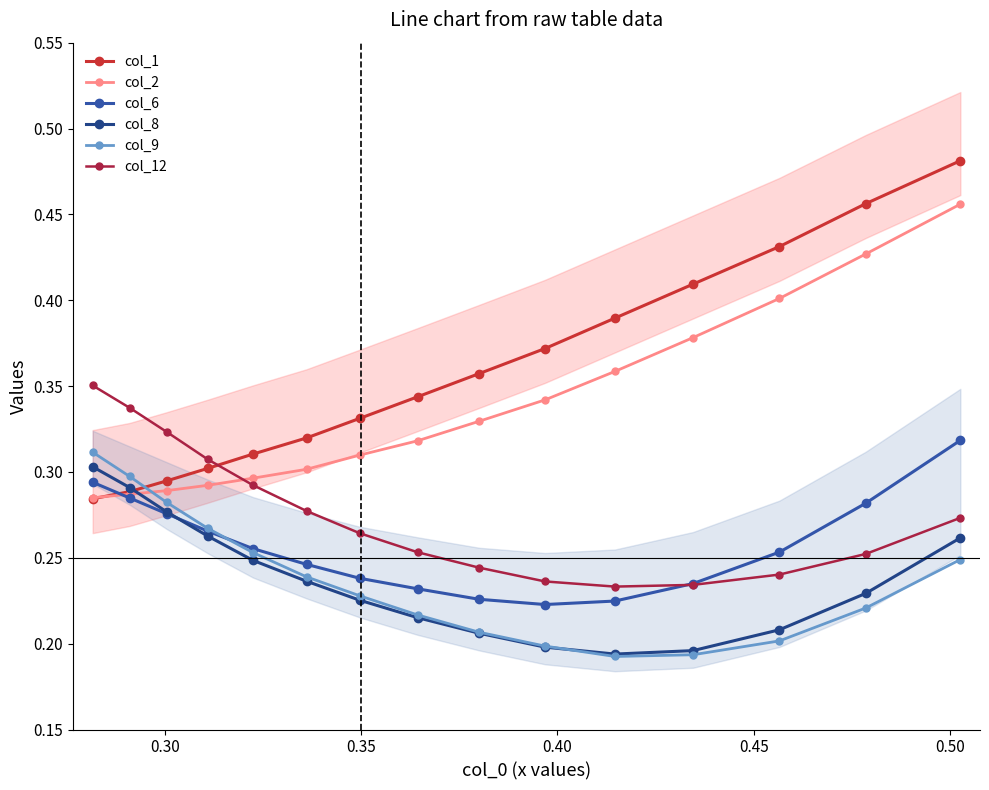

True or false: col_8 has more than 1 interior local peaks.

False